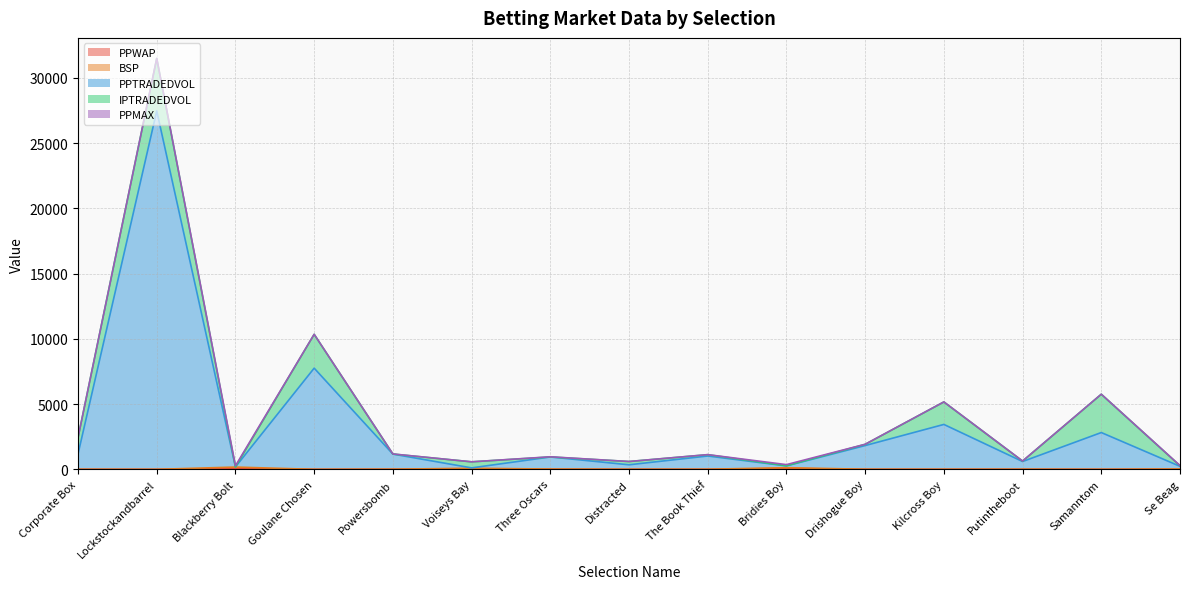

At which category is the sum across all series the highest?

Lockstockandbarrel